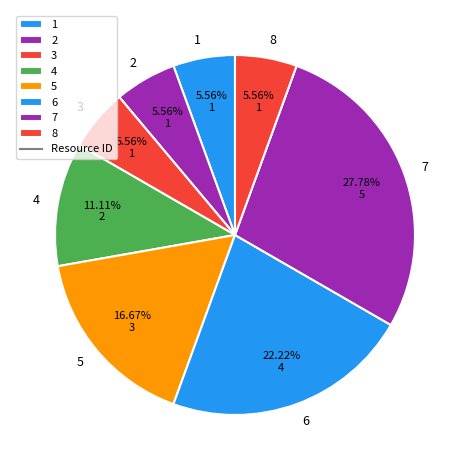

Which has a higher value, 6 or 3?

6